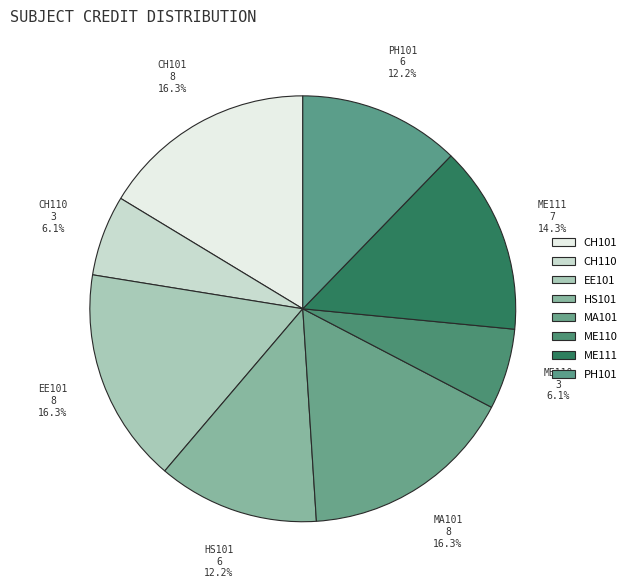

Between CH101 and ME110, which is larger?

CH101